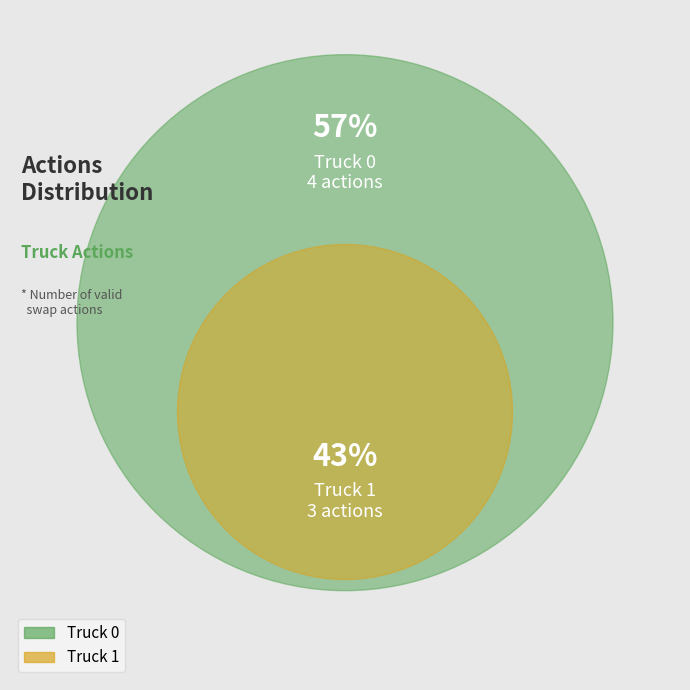

True or false: Truck 0 accounts for 57% of the total.

True